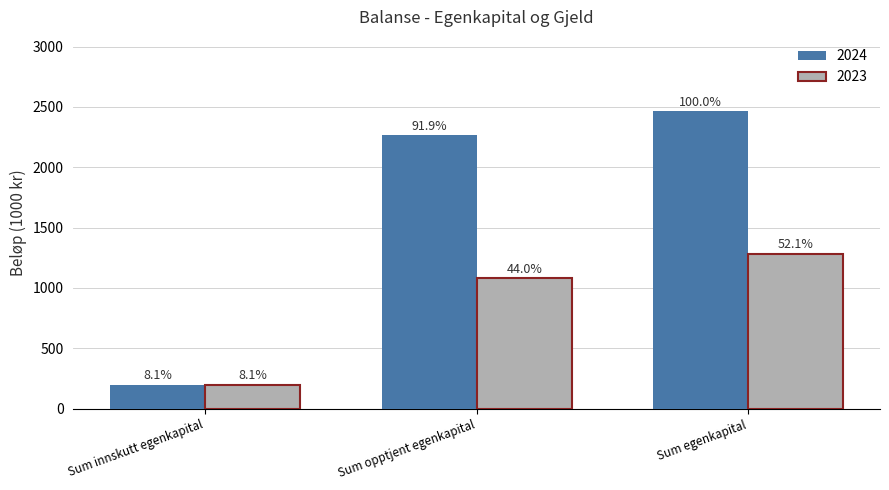

How many groups of bars are there?

3